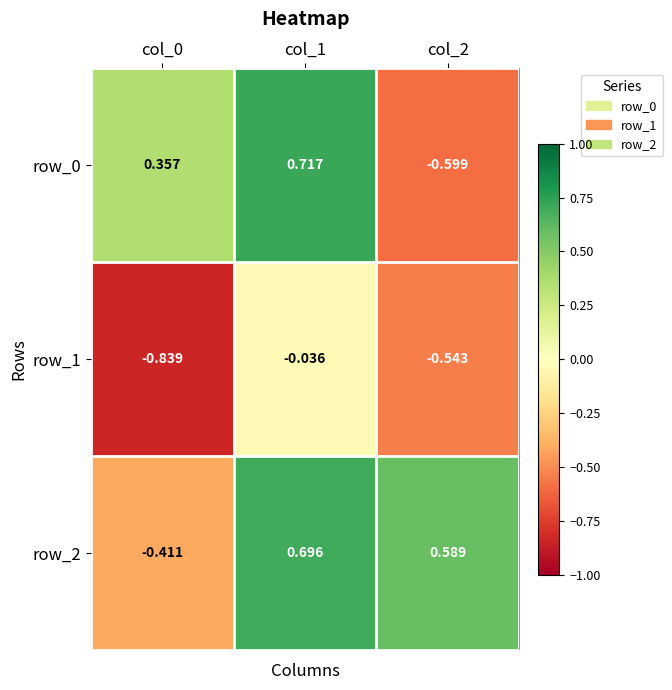

How many data points in row_0 are less than 0?

1